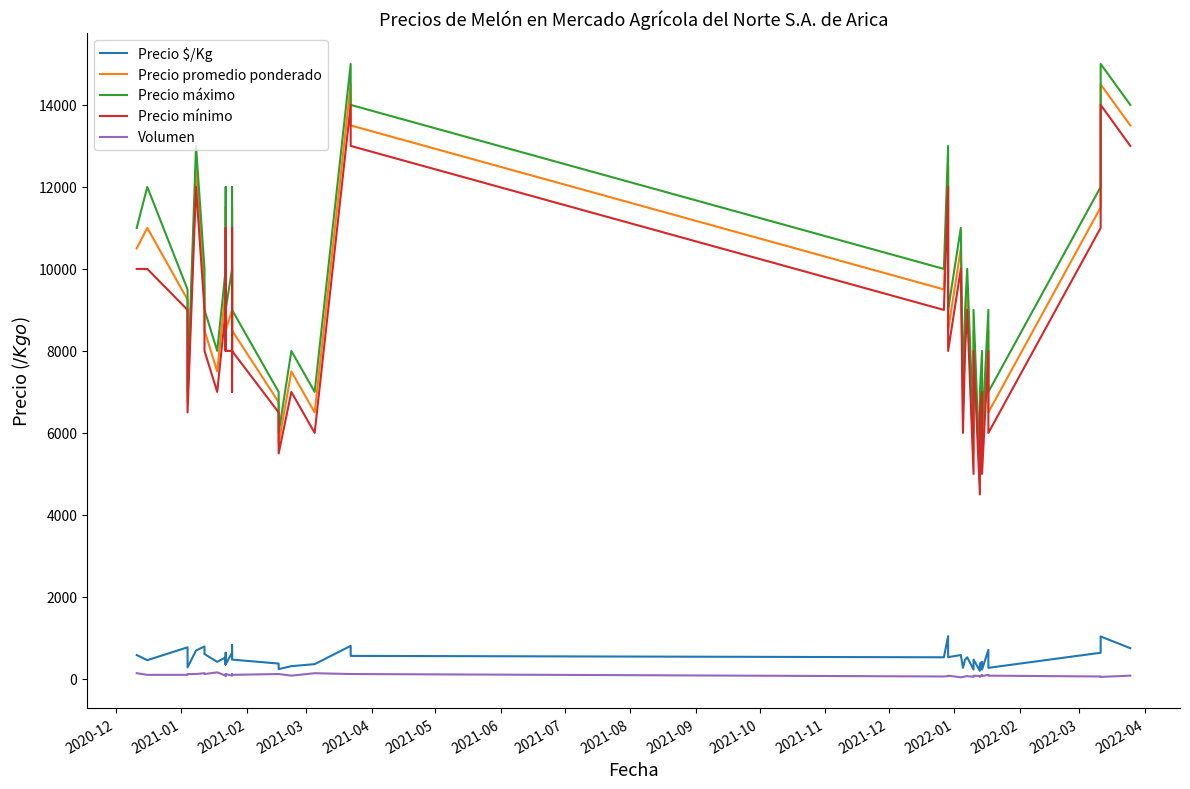

In Volumen, how many points are lower than both neighbors (excluding endpoints)?

11